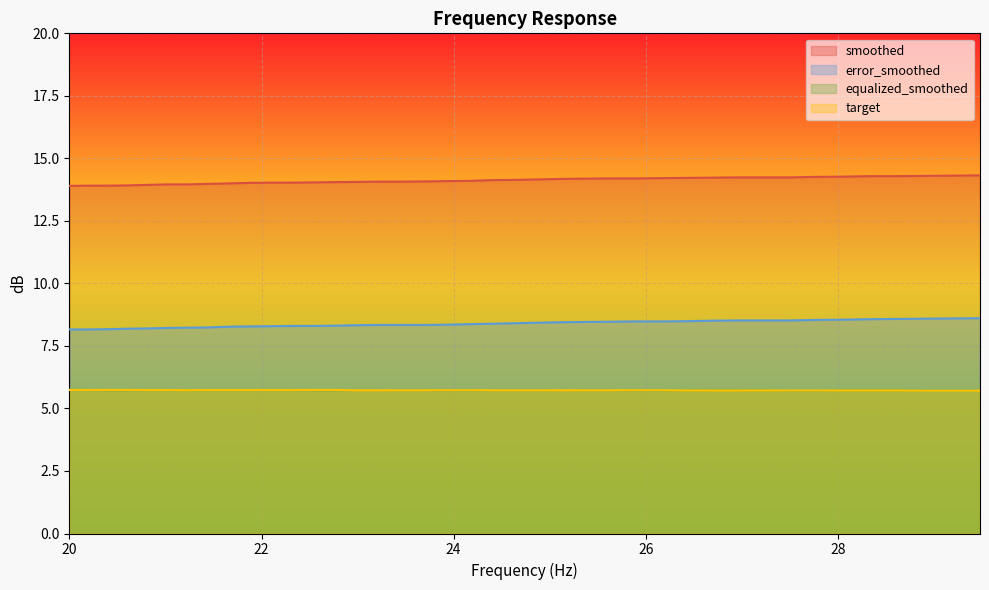

True or false: error_smoothed and target intersect in this chart.

False